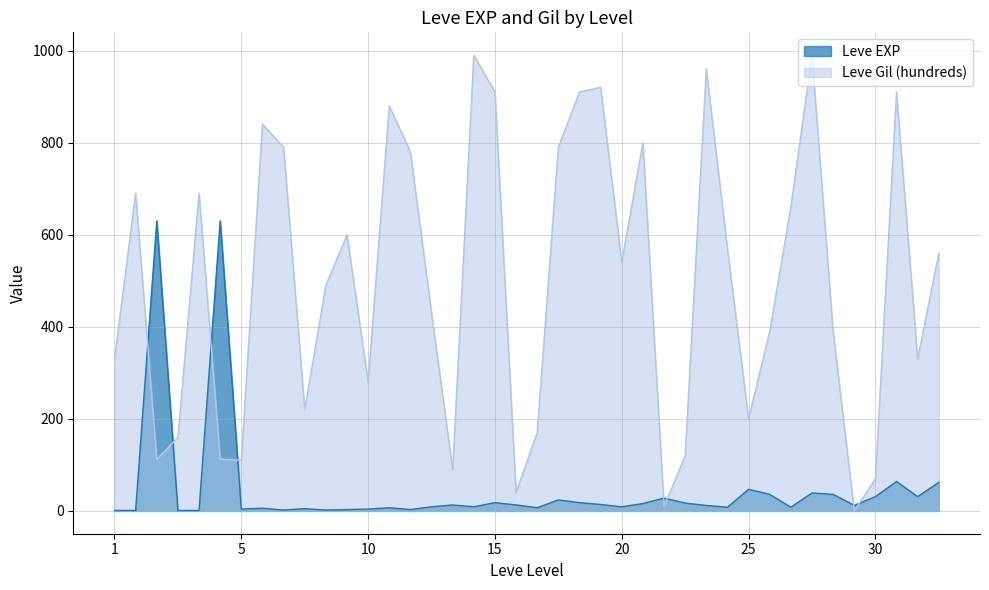

How many intersections are there between Leve Gil and Leve EXP?

8